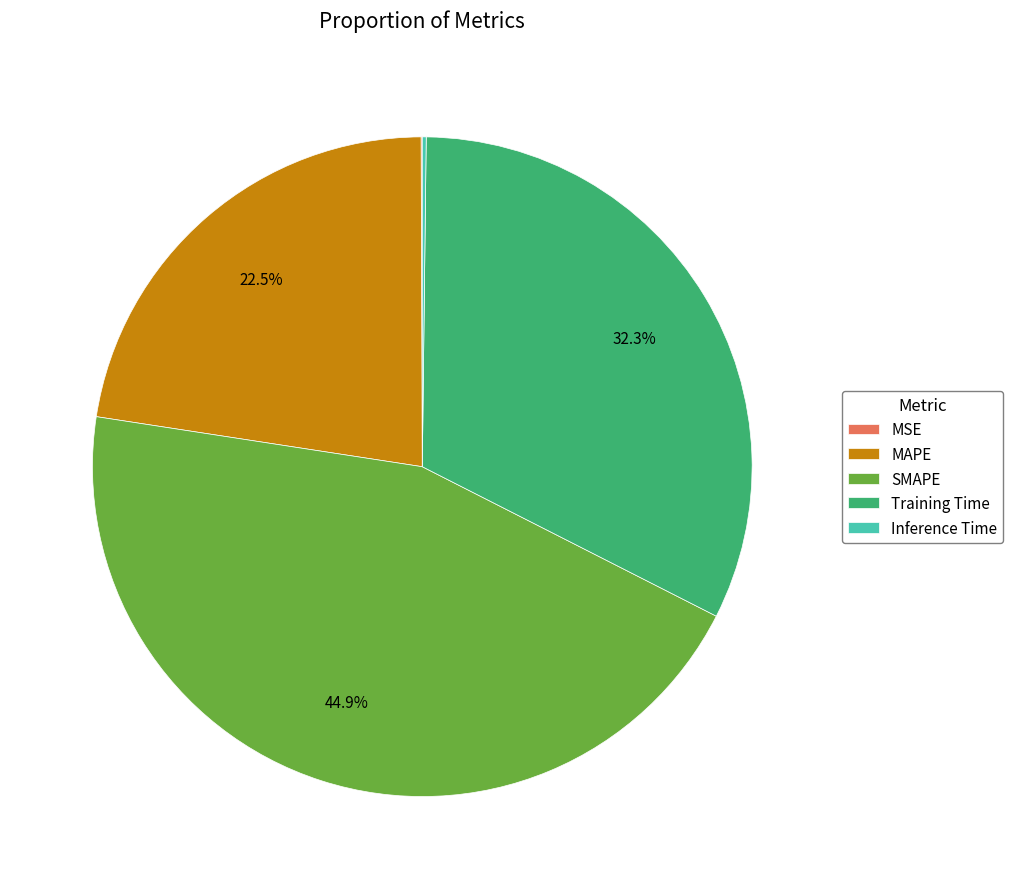

Which has a higher value, Training Time or SMAPE?

SMAPE